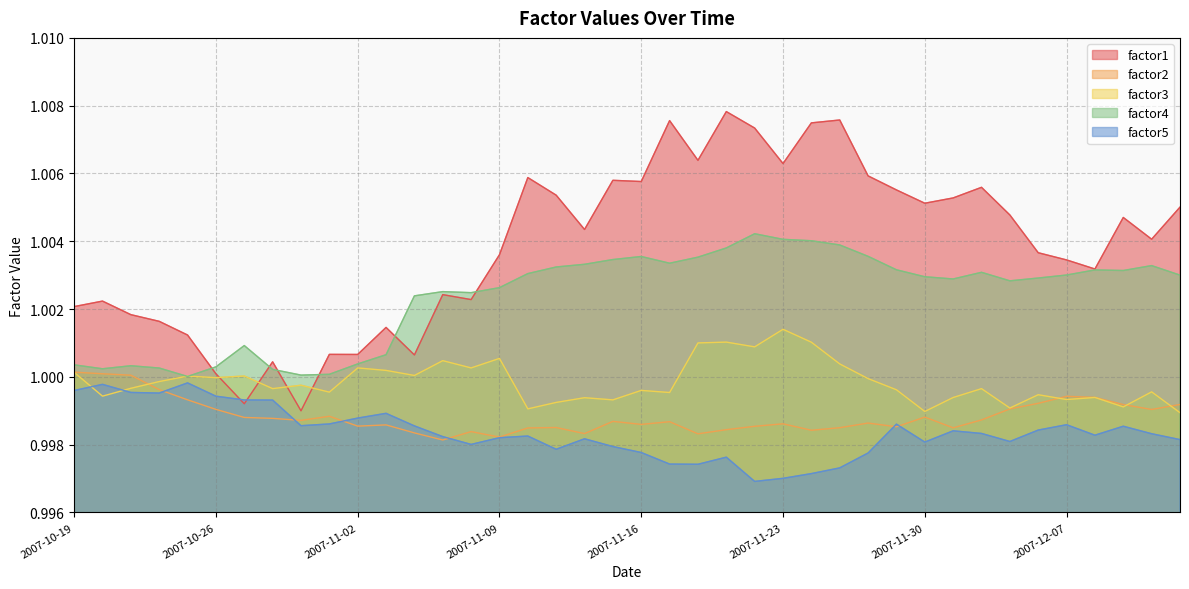

What is the average value of the factor5 series?

1.0